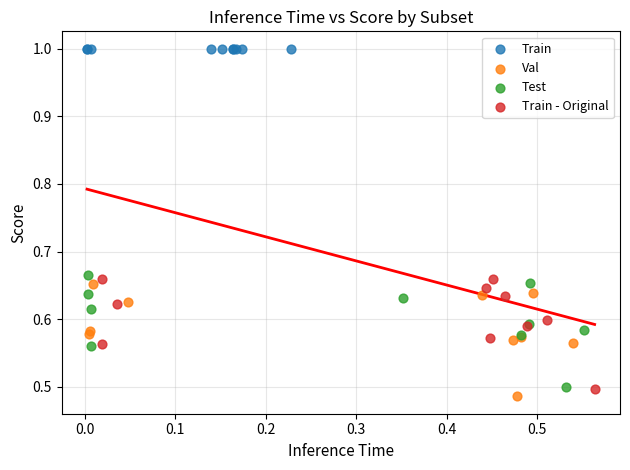

What are all the series names shown in the legend?

Train, Val, Test, Train - Original